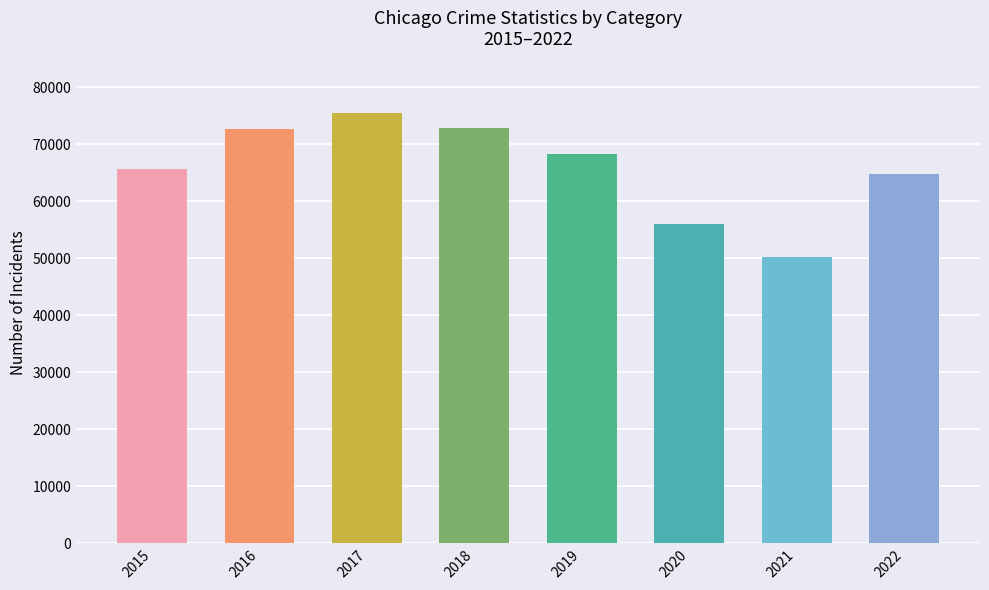

What is the difference between the maximum and minimum values?

25253